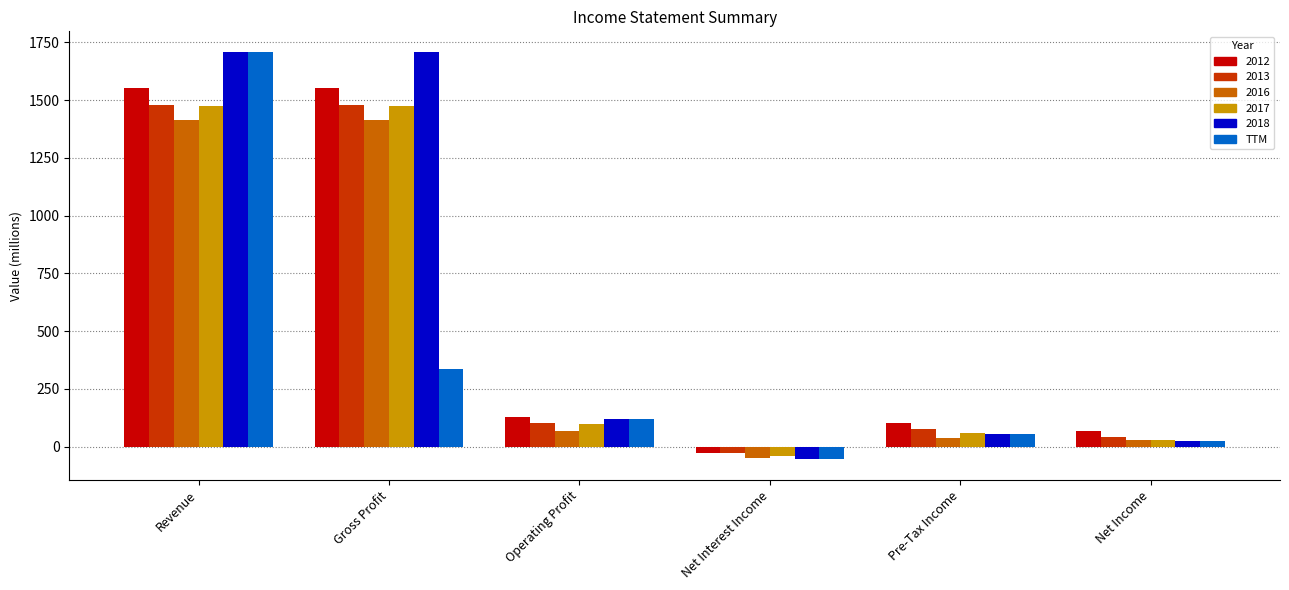

What position from the left is Gross Profit?

2